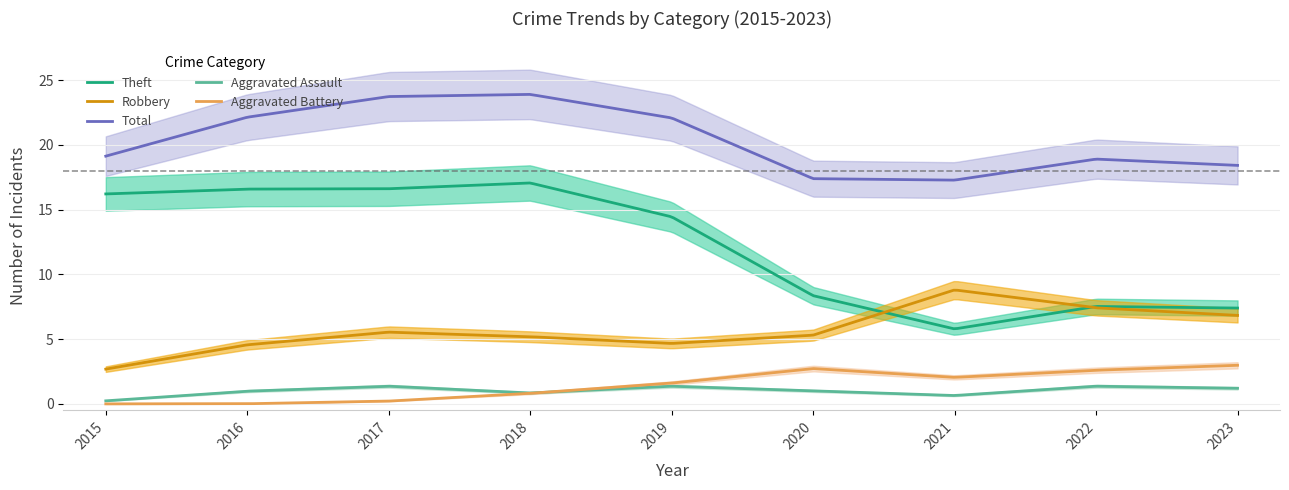

Between 2017 and 2020, which series saw the biggest shift?

Theft